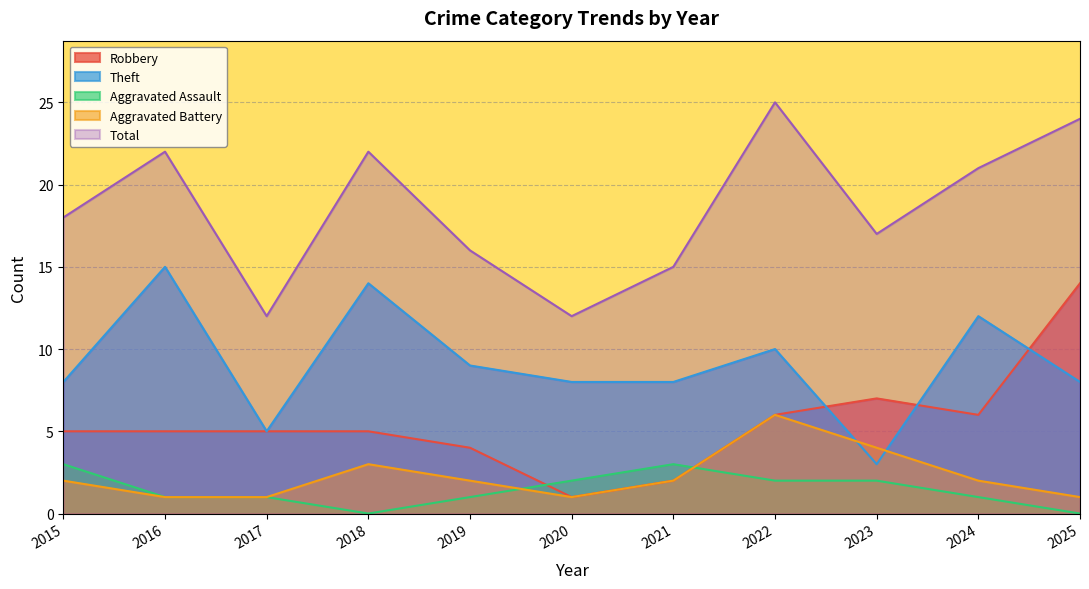

How many series are shown in this chart?

5